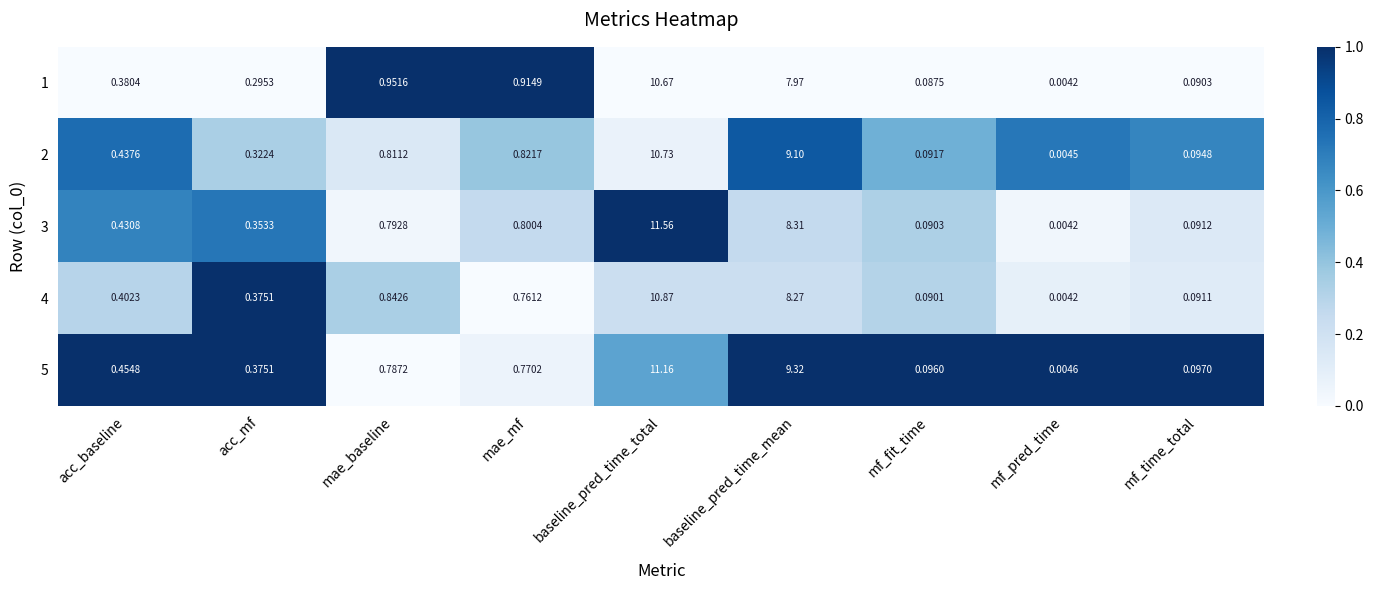

Which category has the highest value across all series?

baseline_pred_time_total